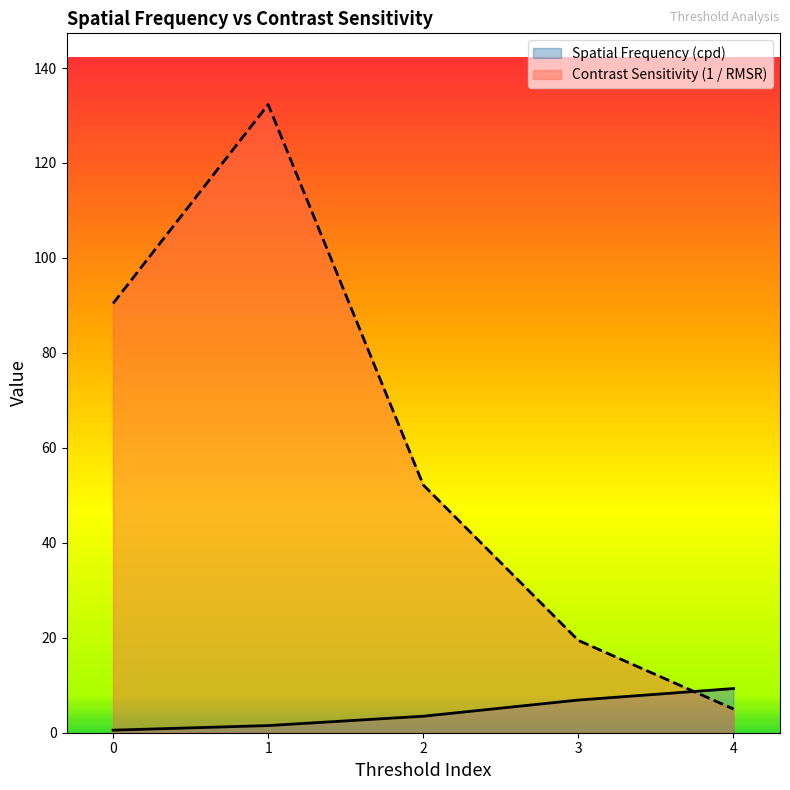

How many data points in Spatial Frequency (cpd) are less than 3?

2